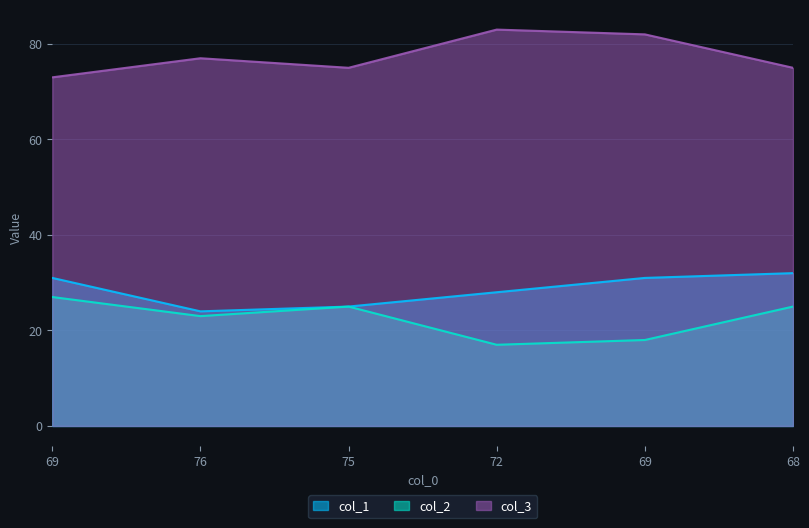

Which series has the widest spread of values?

col_2